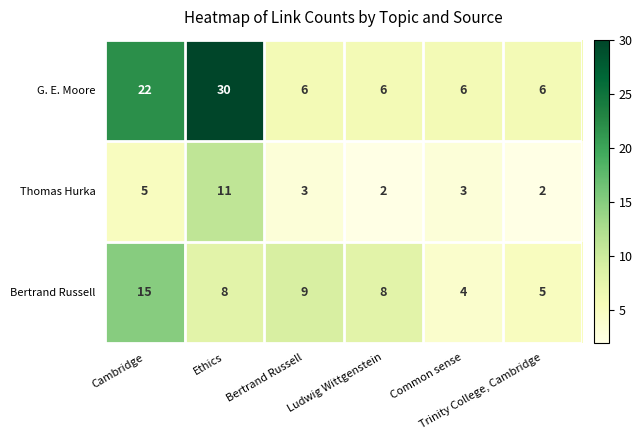

At which category is the sum across all series the highest?

Ethics